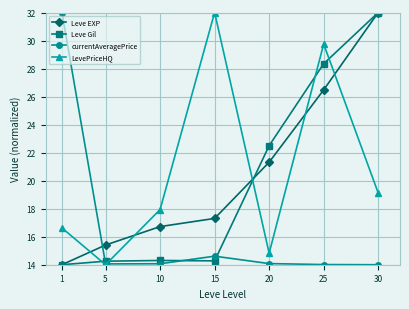

What is the difference between the maximum and minimum values in the currentAveragePrice series?

18.0